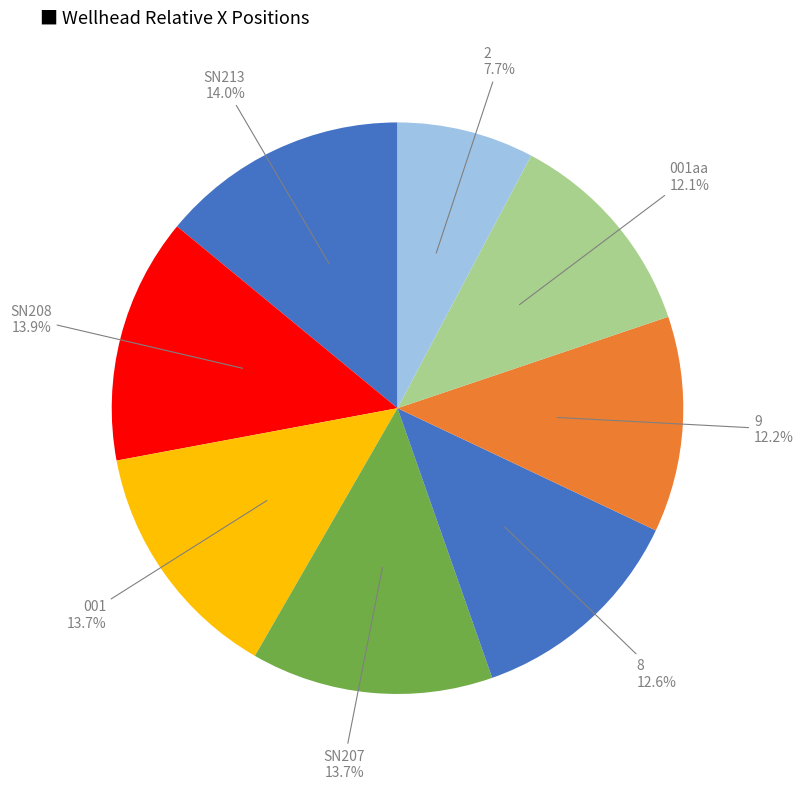

Is there a majority slice in this chart?

No